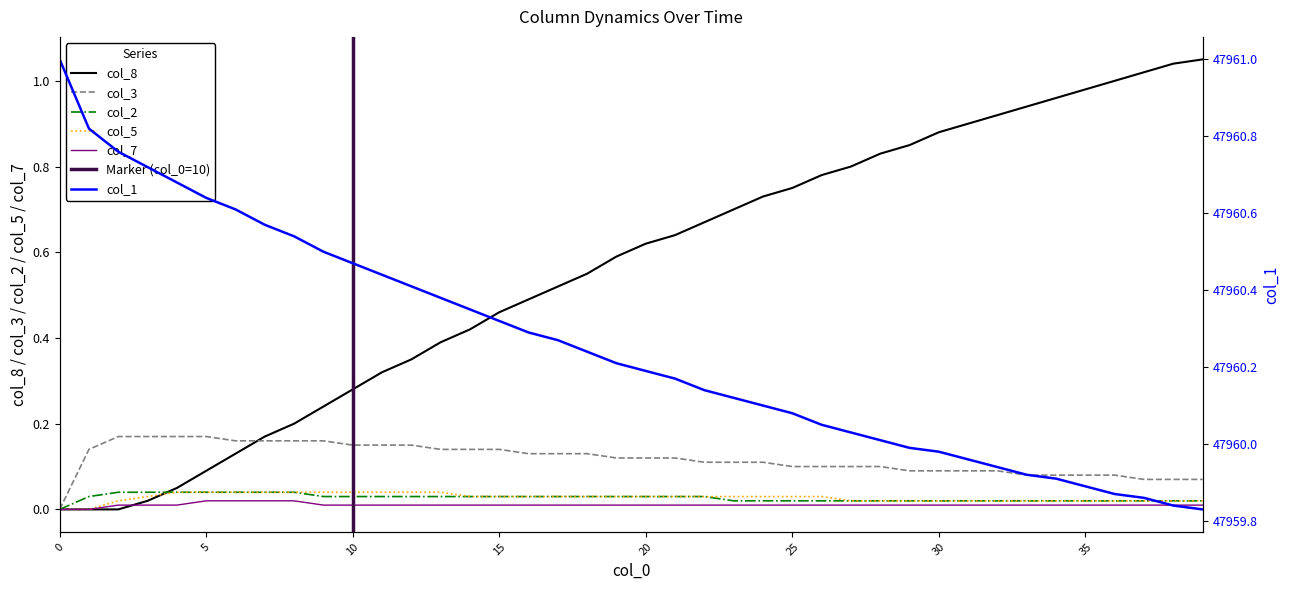

True or false: col_1 has more than 0 interior local peaks.

False